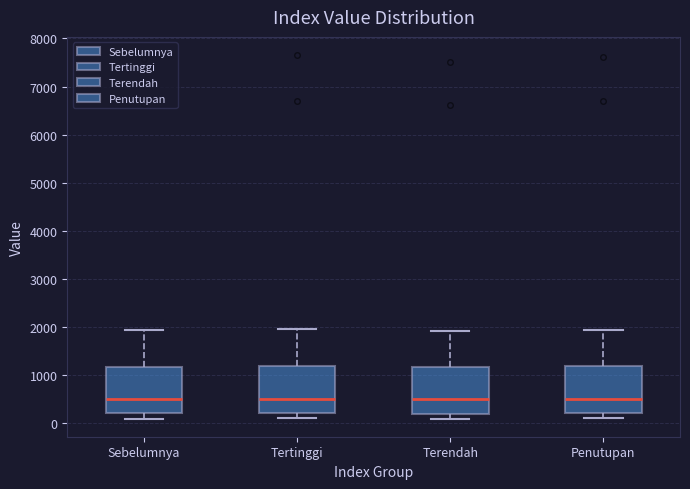

Reading left to right, read every box against the y-axis: the position of its median line, the range the box covers, and the ends of its whiskers. The values are not printed on the chart, so give them approximately, as read against the axis.

Sebelumnya: median 500, box 200 to 1200, whiskers 100 to 1900
Tertinggi: median 500, box 200 to 1200, whiskers 100 to 2000
Terendah: median 500, box 200 to 1200, whiskers 100 to 1900
Penutupan: median 500, box 200 to 1200, whiskers 100 to 1900